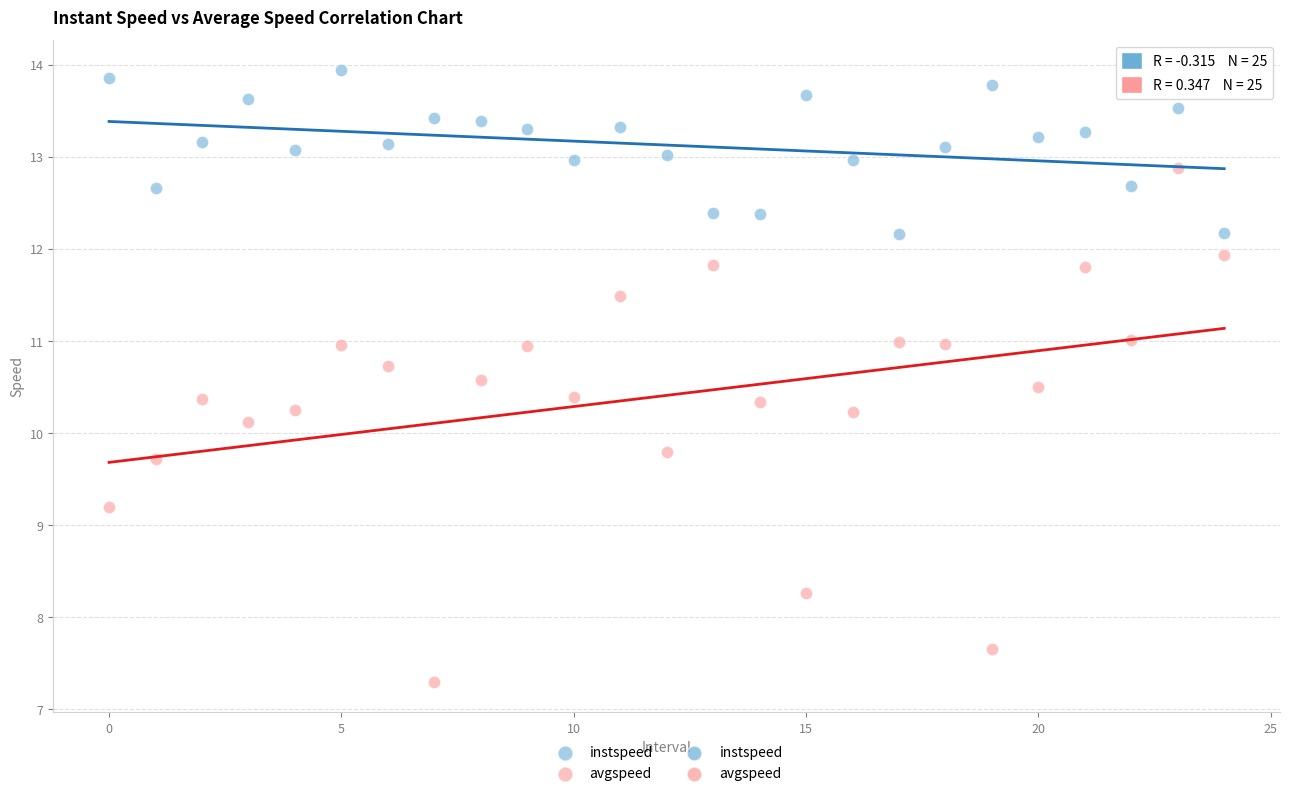

Which series reaches the maximum Y coordinate?

instspeed